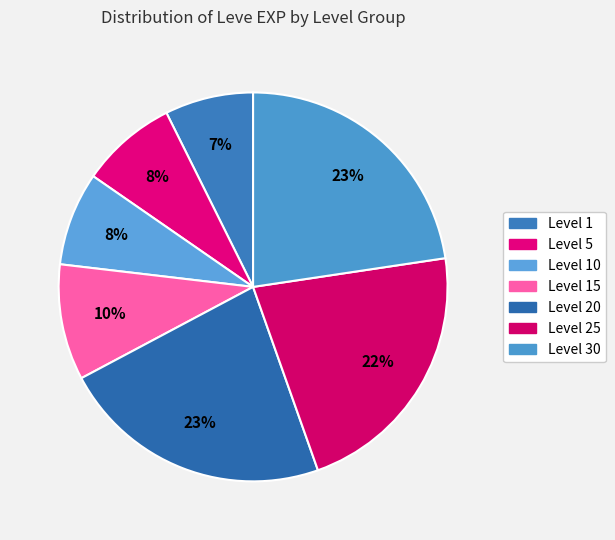

Count the number of slices in the pie.

7